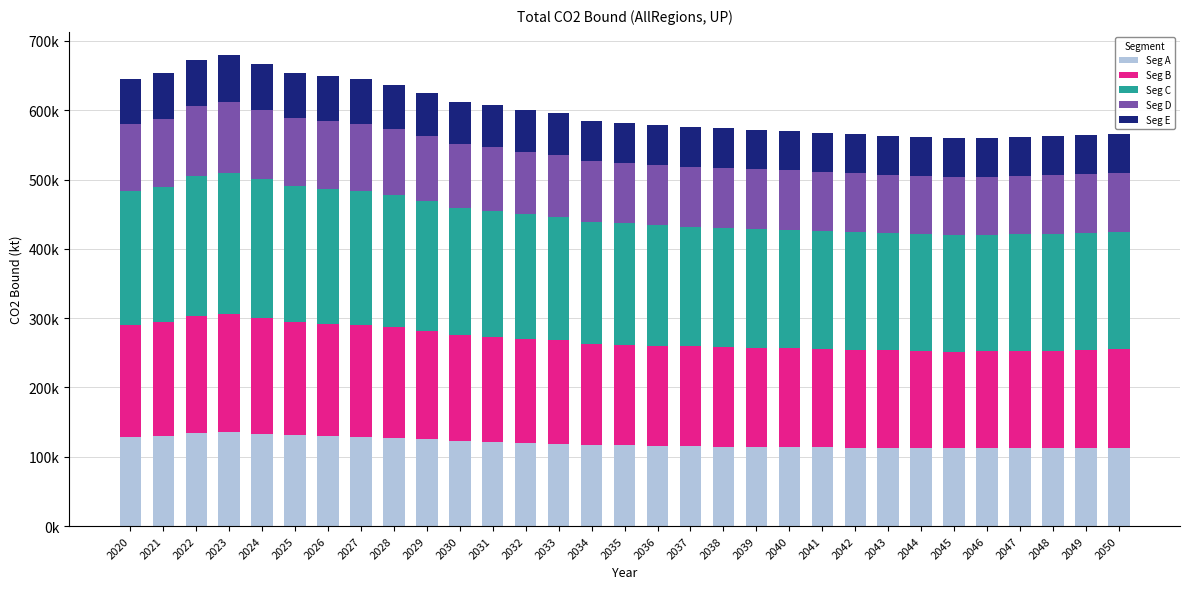

What are all the series names shown in the legend?

Seg A, Seg B, Seg C, Seg D, Seg E